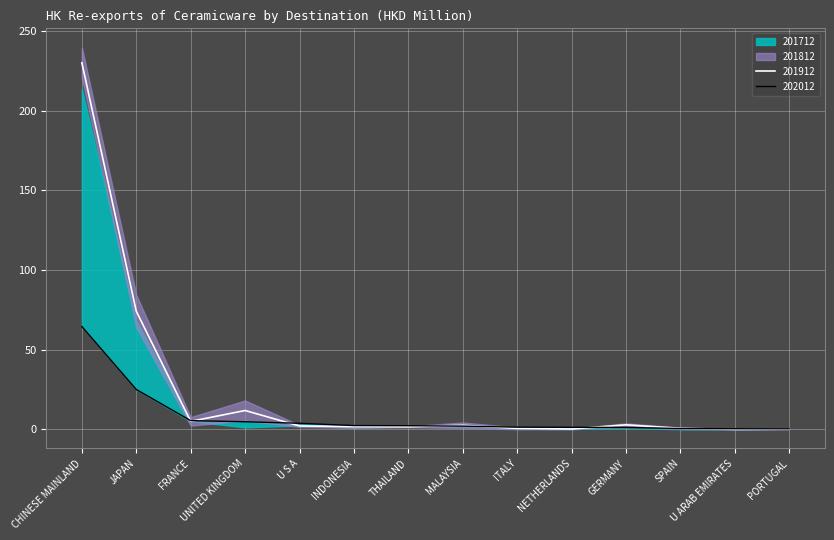

How many intersections are there between 201712 and 201812?

7